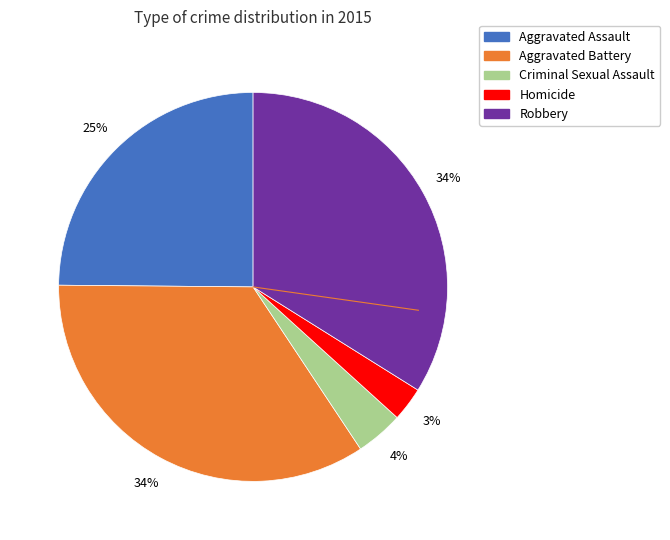

How many segments does this pie chart have?

5